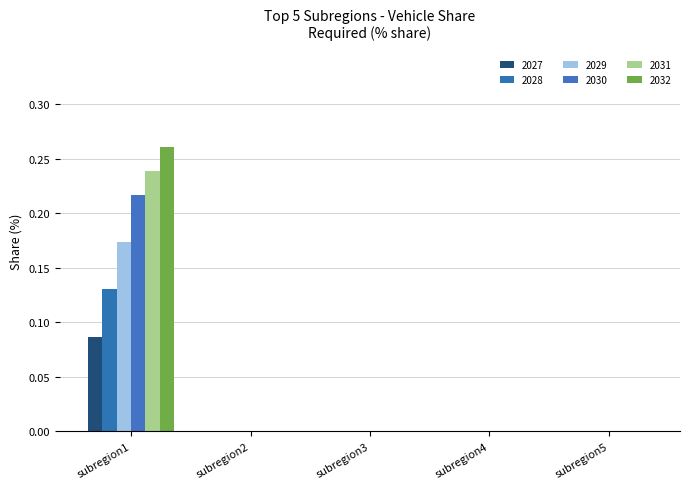

How many series are shown in this chart?

6